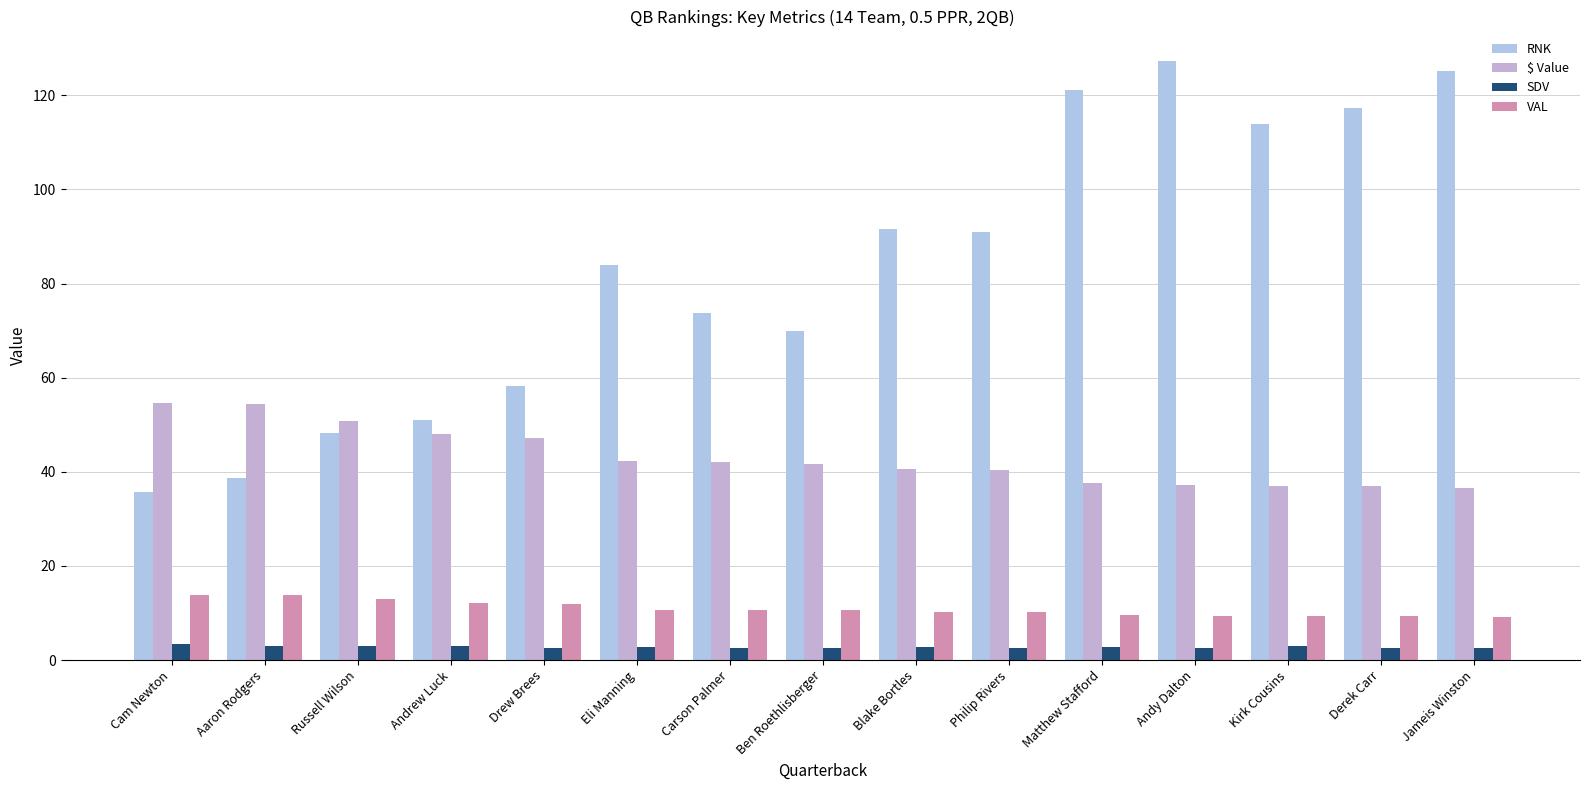

What is the minimum value for $ Value?

36.5